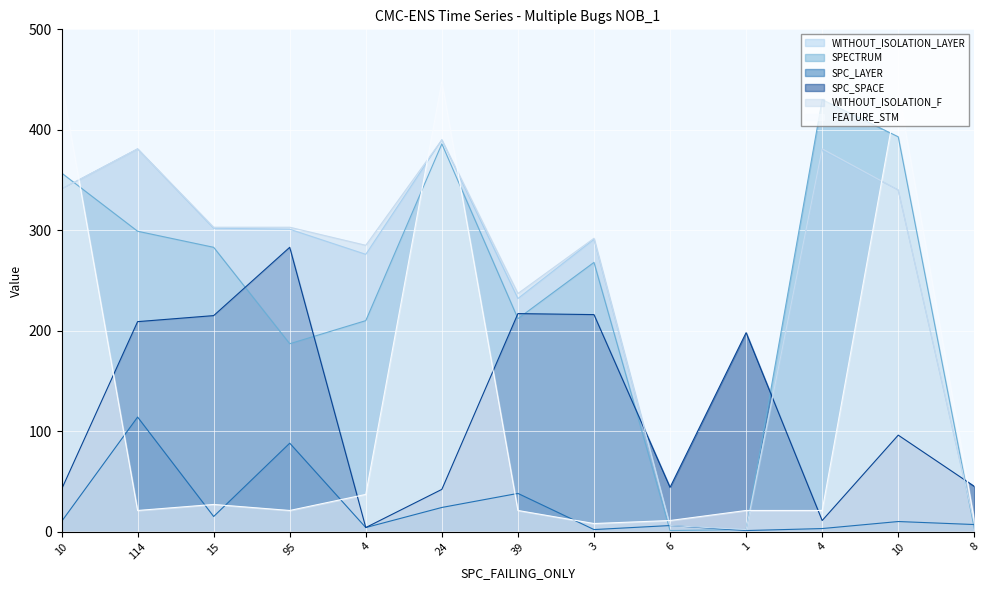

What is the difference between the maximum and second lowest values in the SPC_LAYER series?

112